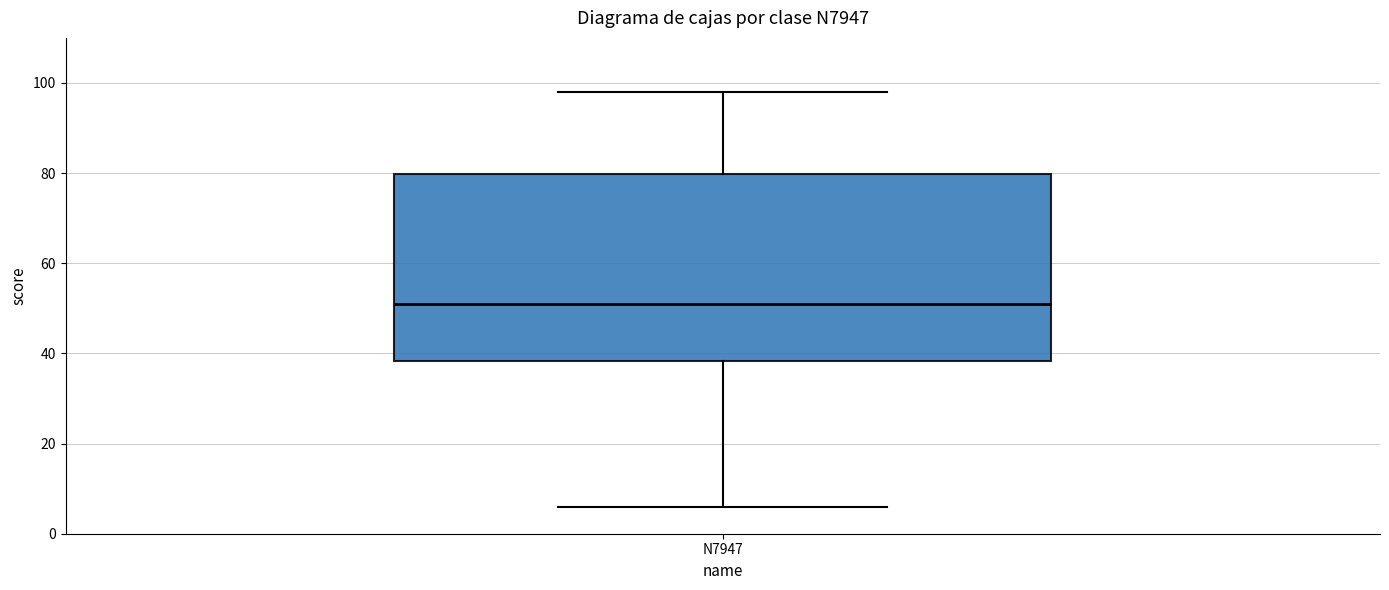

Where does the median line of the box for N7947 sit on the y-axis? The values are not printed on the chart, so give them approximately, as read against the axis.

52